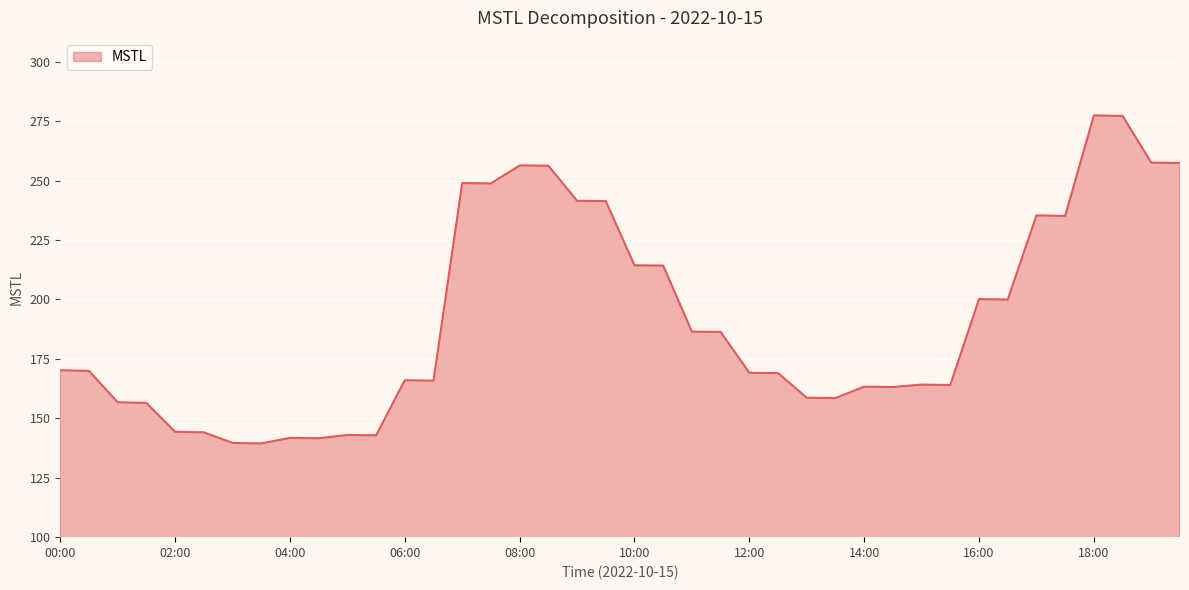

What is the smallest value displayed?

139.4